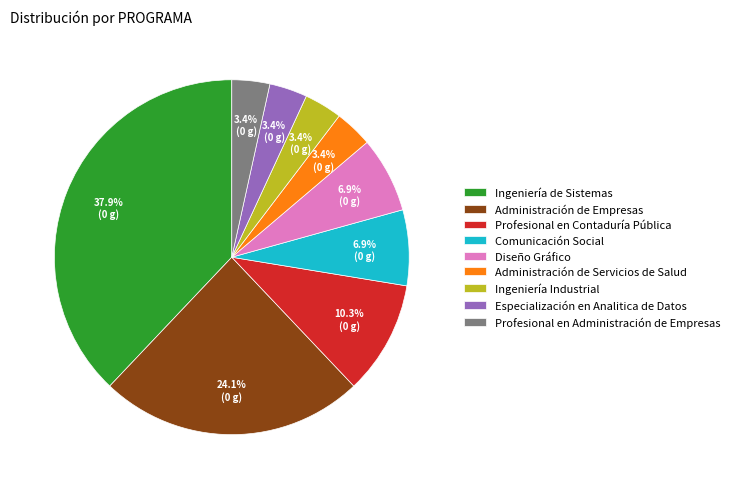

Does Administración de Servicios de Salud represent more than half of the total?

No